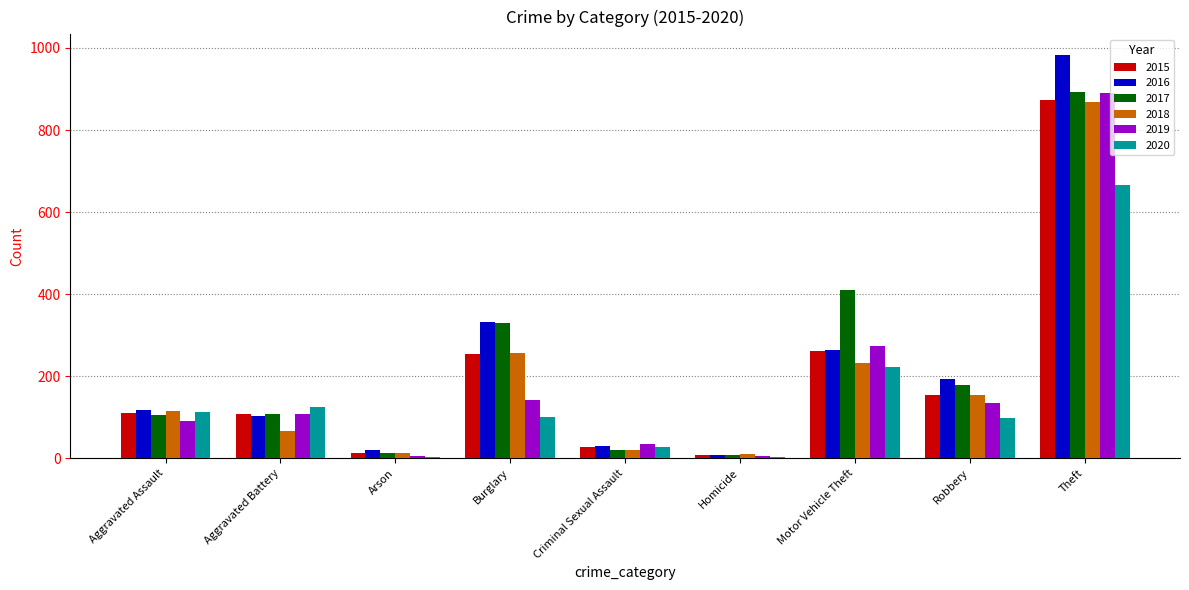

Which series changed the most between Criminal Sexual Assault and Motor Vehicle Theft?

2017